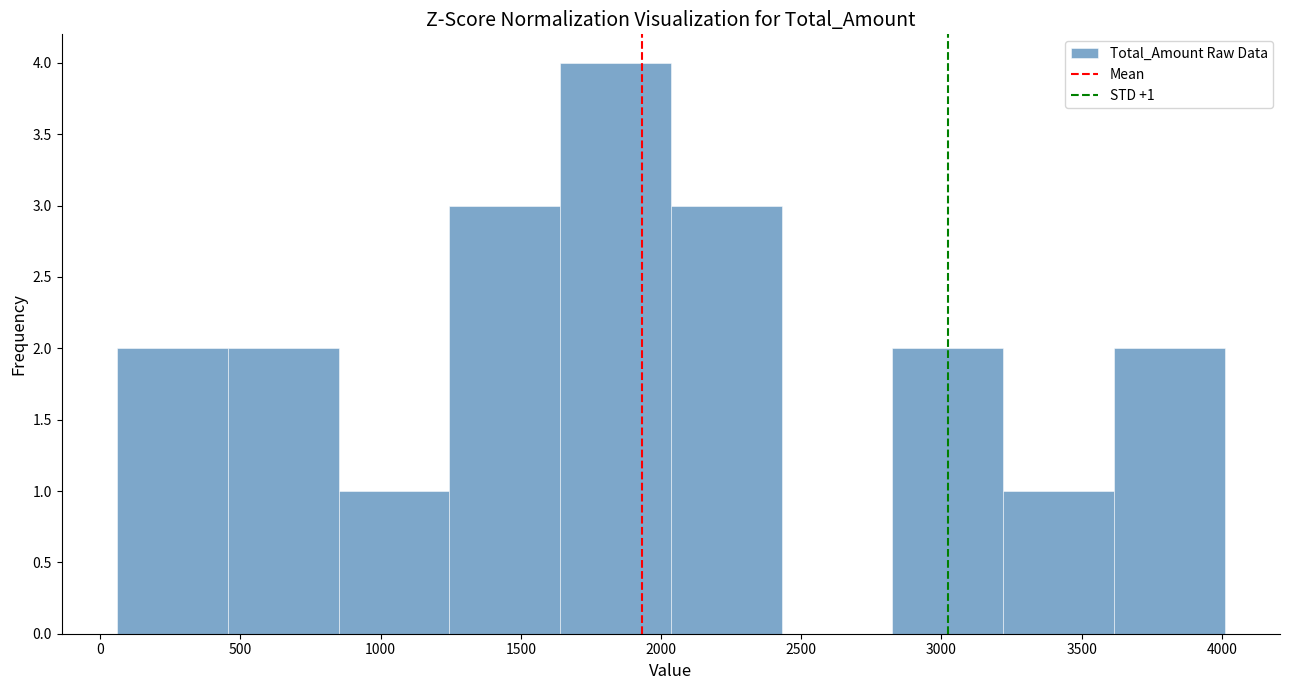

Over which range of the x-axis is the bar tallest?

1640 to 2035